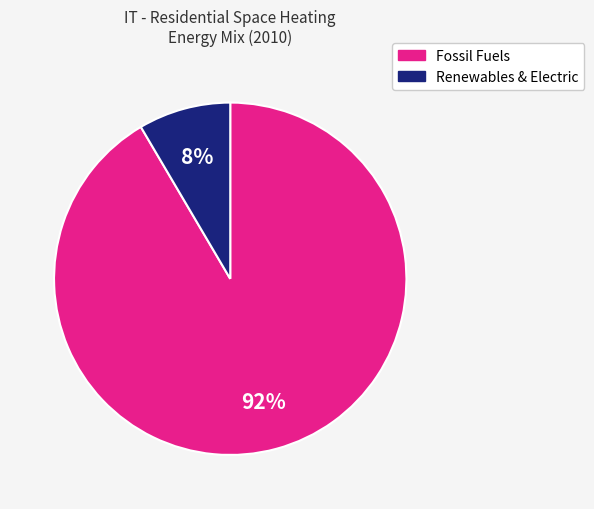

To the nearest percent, what is the average slice percentage?

50%